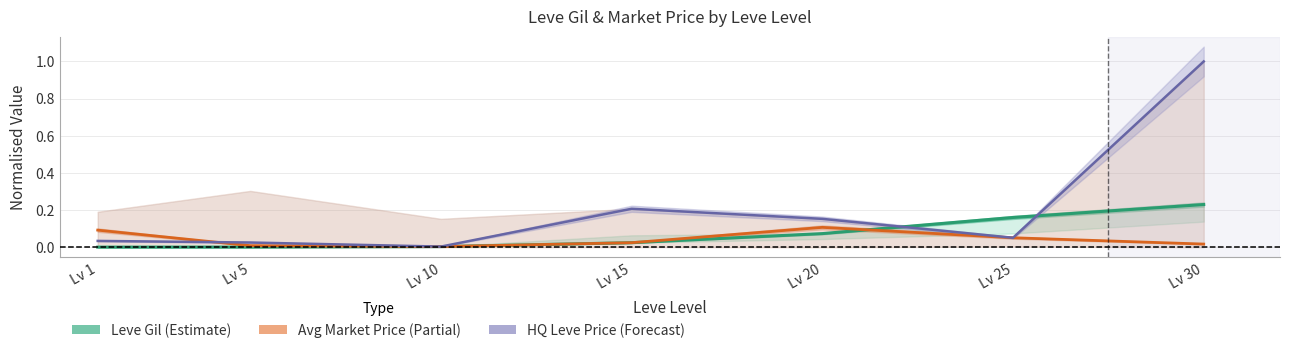

True or false: Leve Gil (Estimate) has a value of 0.0 at Lv 10.

True